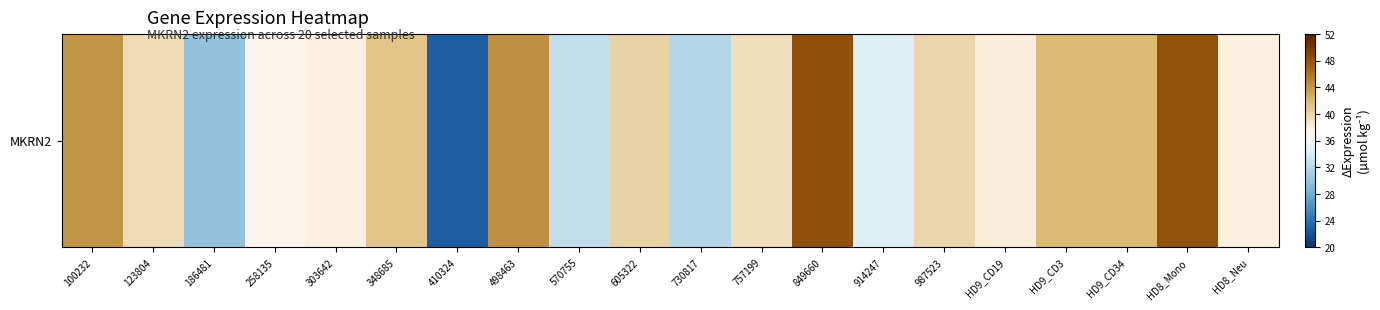

Reading right to left, what are all the values shown in this chart?

38.0	48.2	41.9	41.9	38.1	40.0	34.2	48.3	39.3	31.8	40.2	32.6	44.4	22.8	41.2	38.0	37.2	30.0	39.6	44.2